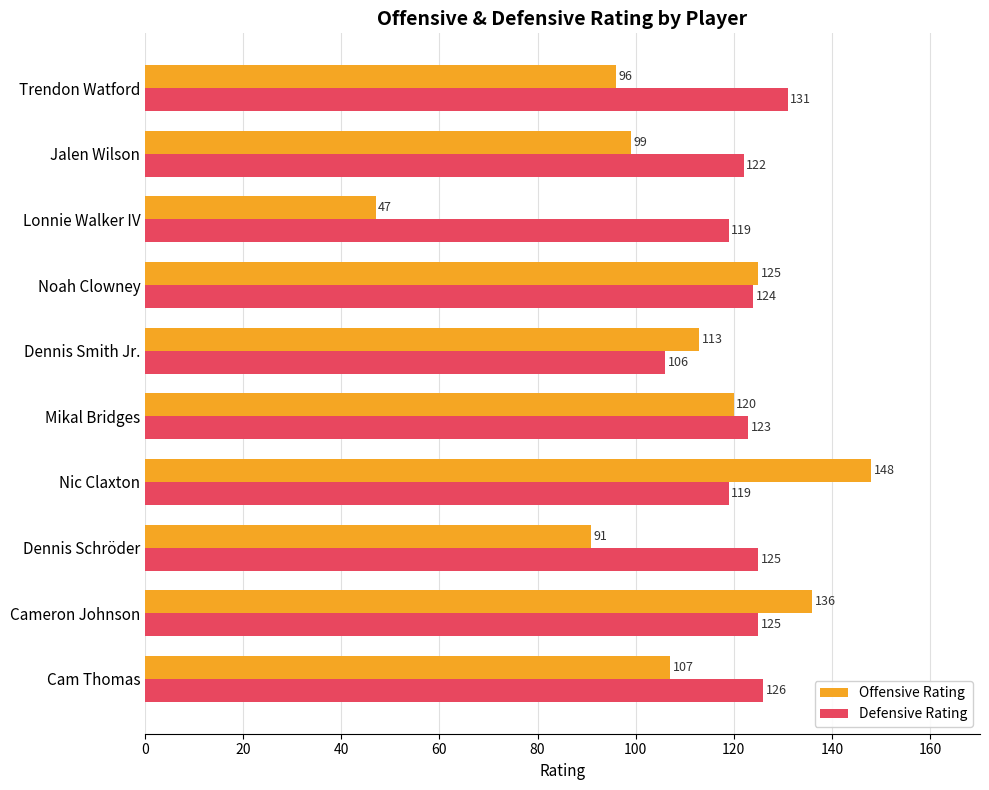

List the series in order of their peak value, lowest first.

Defensive Rating, Offensive Rating